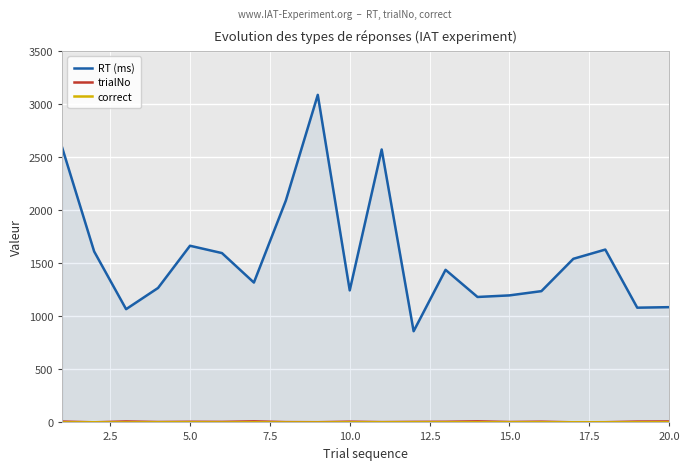

Which series has the largest total across all categories?

RT (ms)